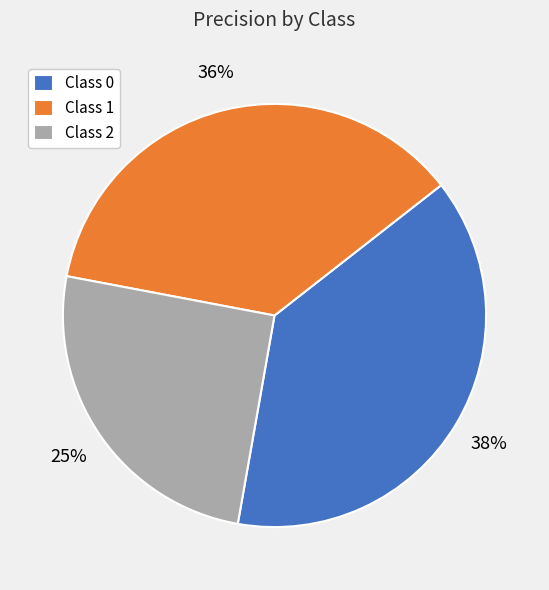

Which slice is the smallest?

Class 2